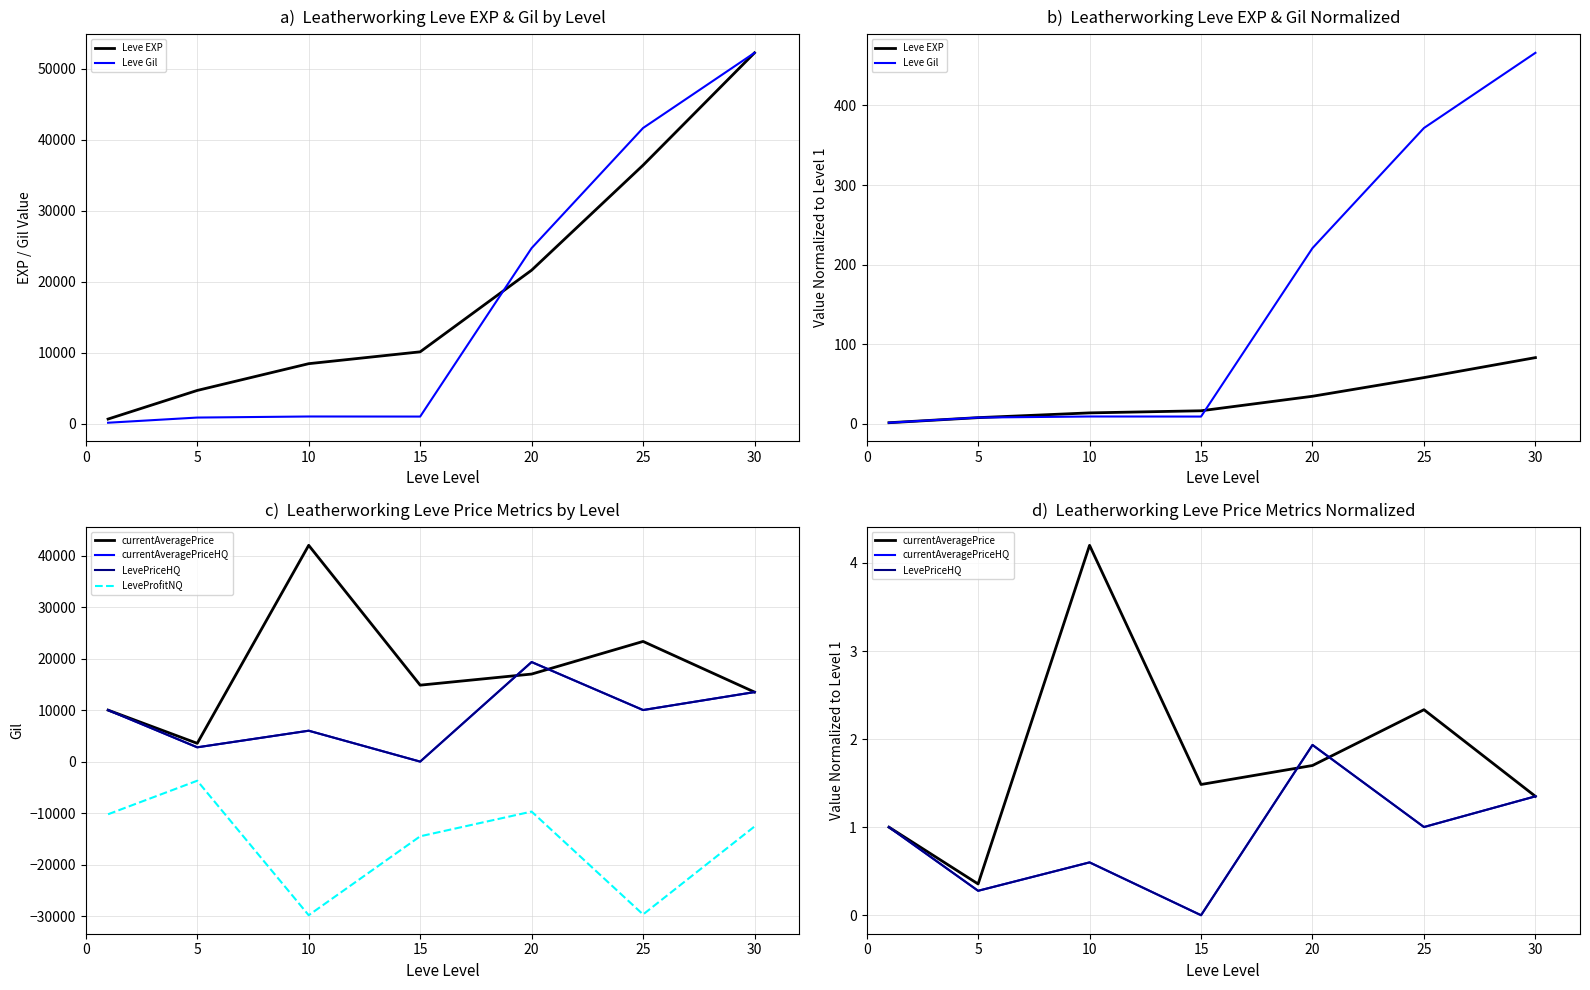

Between which two adjacent categories do Leve Gil and Leve EXP first intersect?

5 and 10